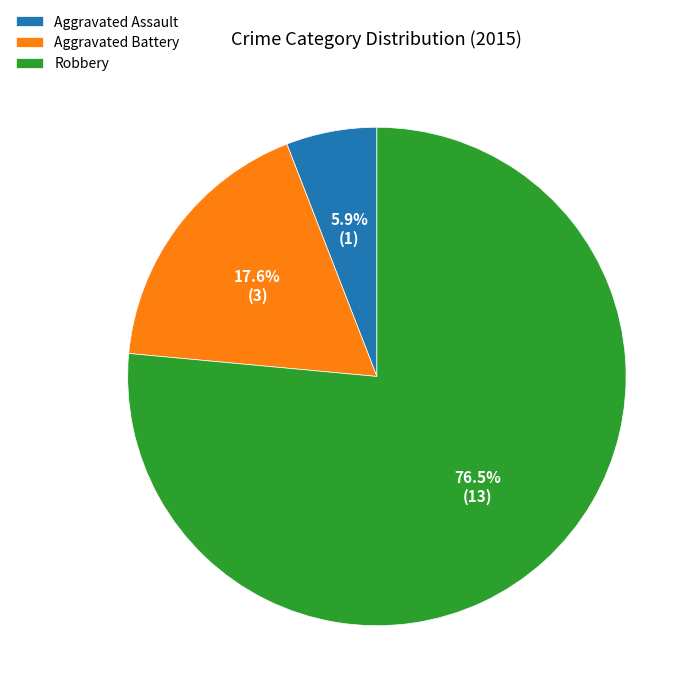

To the nearest percent, what is the combined percentage of Aggravated Assault and Robbery?

82%